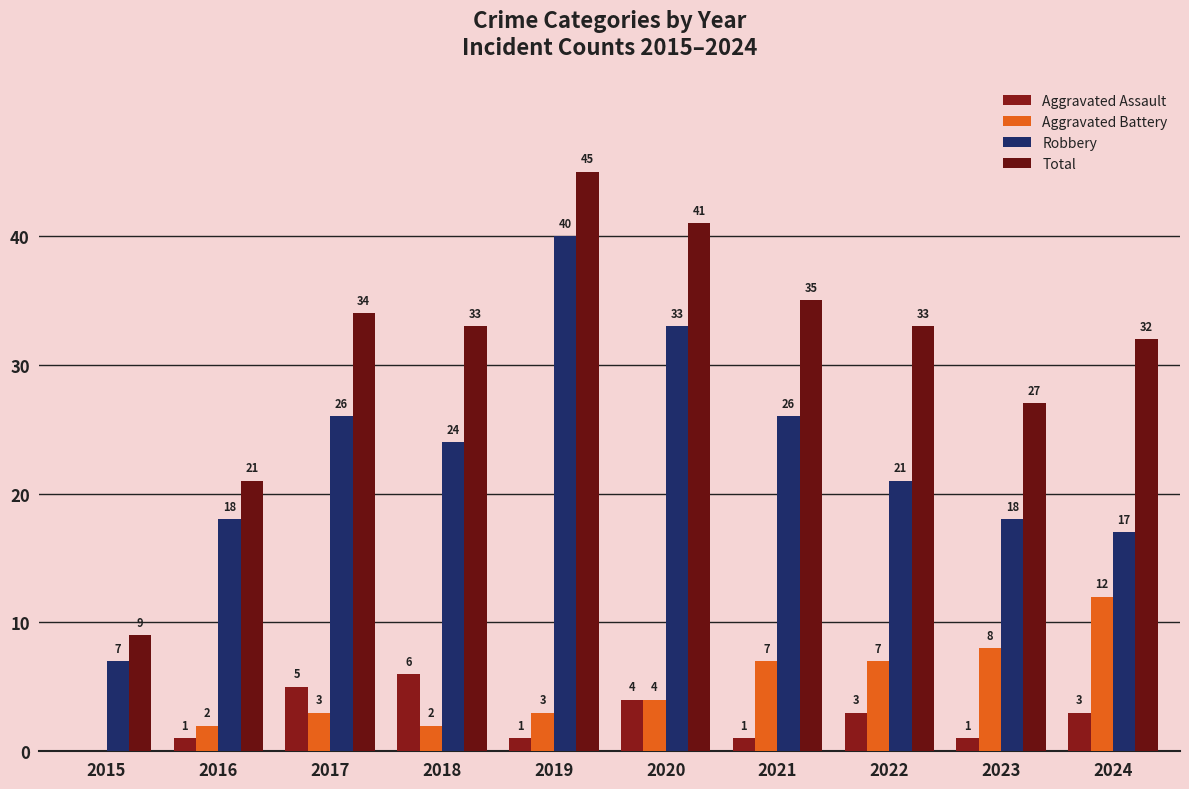

What is the average value of the Aggravated Battery series?

5